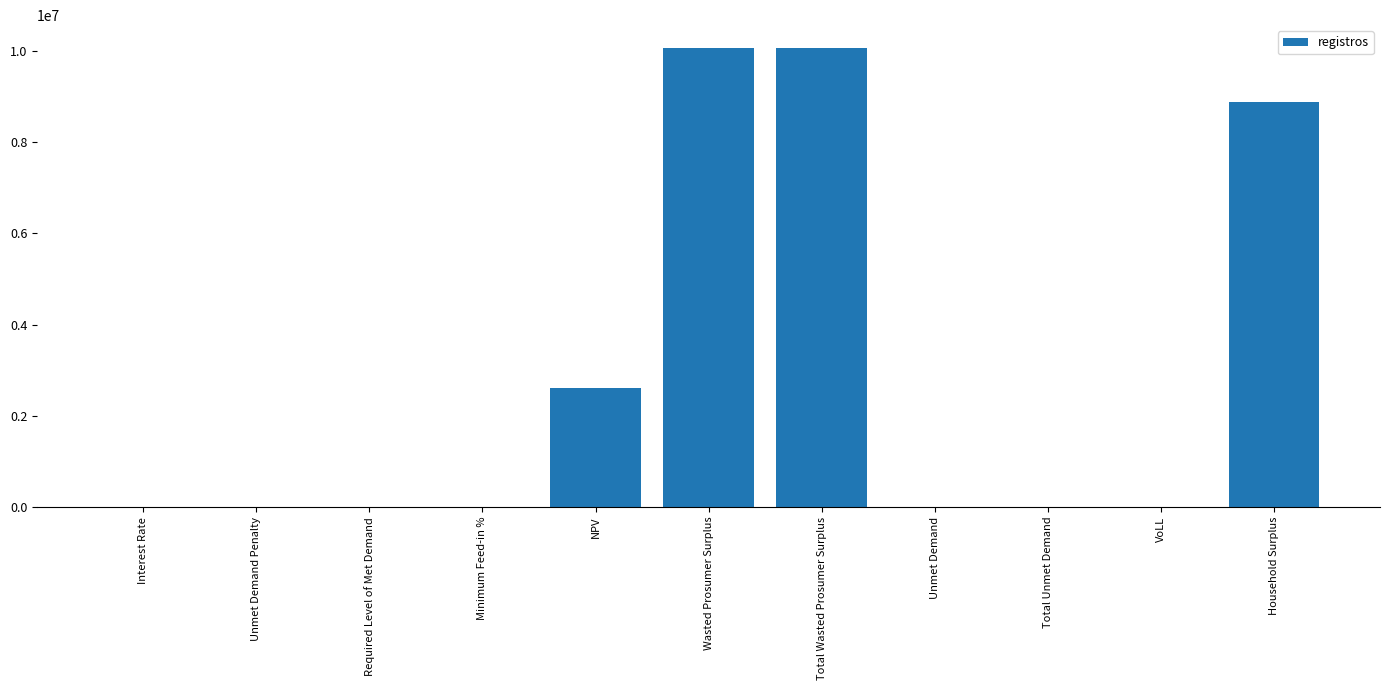

The chart shows a value of 1240966.6 at NPV. True or false?

False